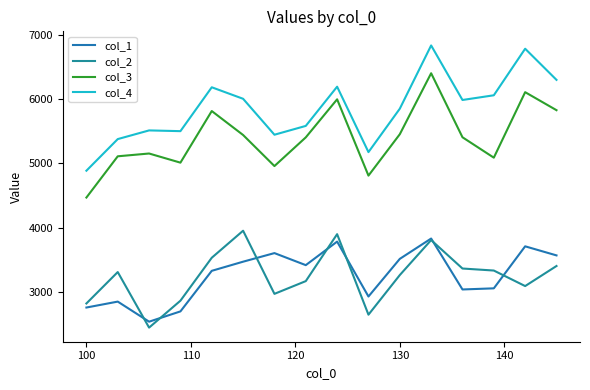

What are all the series names shown in the legend?

col_1, col_2, col_3, col_4